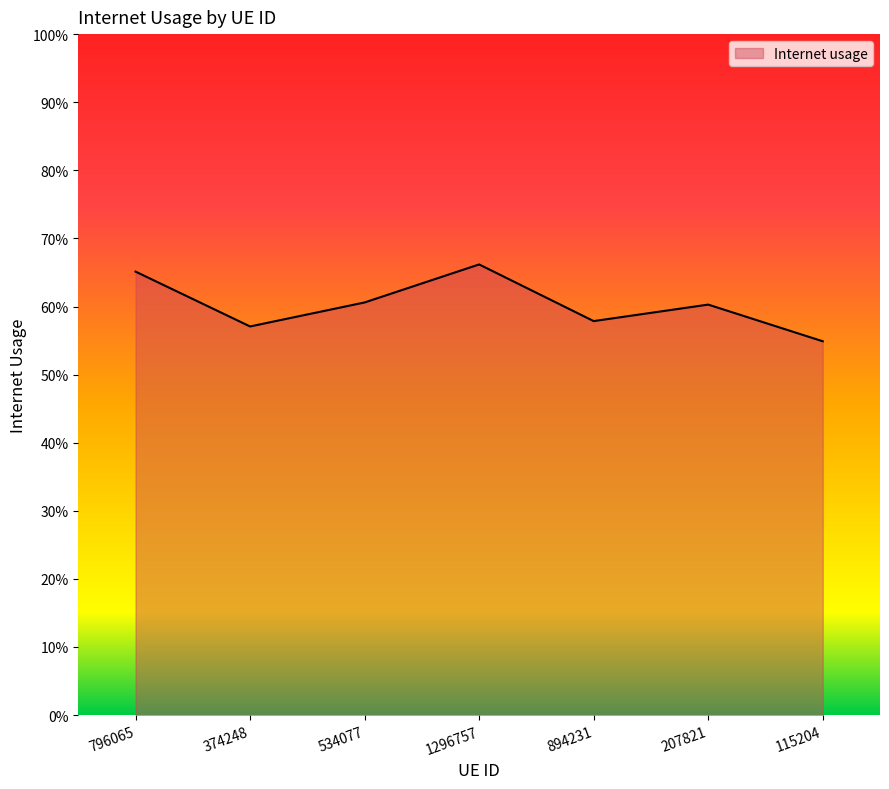

At which category does the data reach its first local valley?

374248